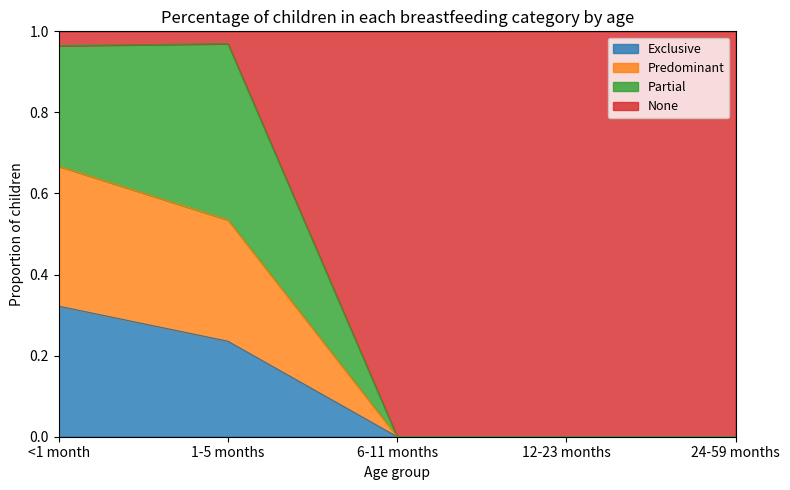

Is it true that None equals 0.6 at <1 month?

False